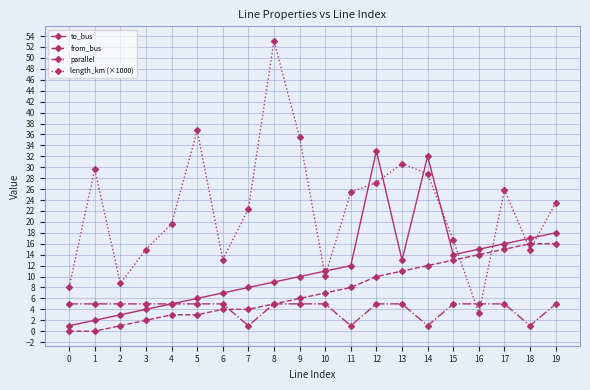

At which label does to_bus reach its peak?

12